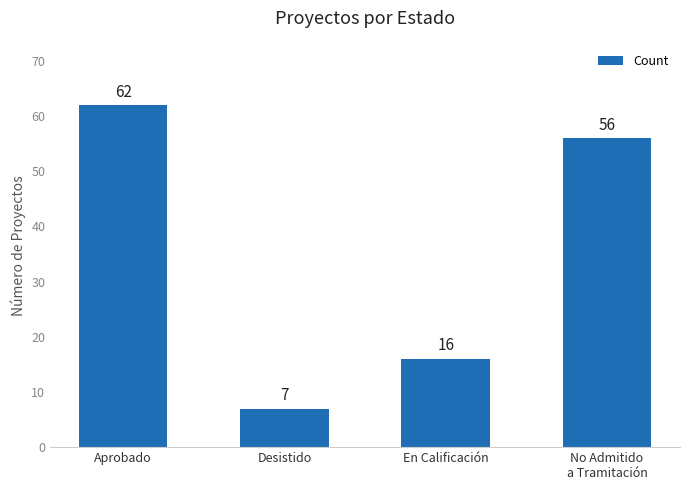

Rank the categories by value from lowest to highest.

Desistido, En Calificación, No Admitido
a Tramitación, Aprobado